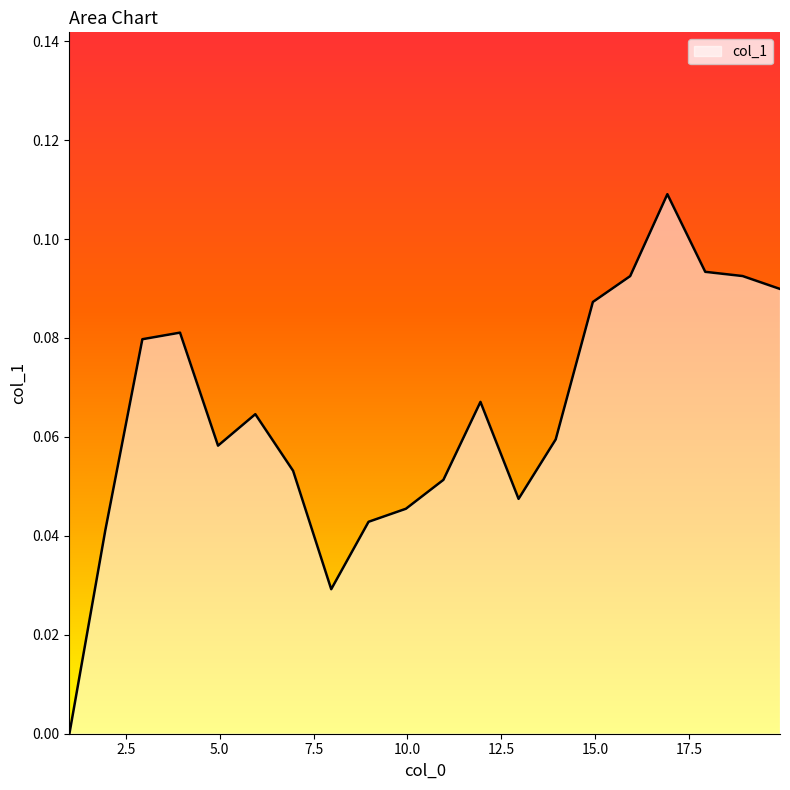

Reading left to right, extract all data points from this chart.

0.0	0.0	0.1	0.1	0.1	0.1	0.1	0.0	0.0	0.0	0.1	0.1	0.0	0.1	0.1	0.1	0.1	0.1	0.1	0.1